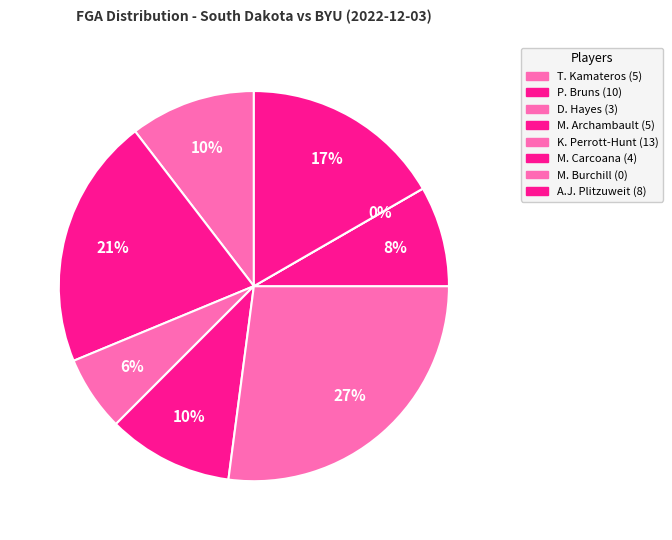

Rank the categories by value from lowest to highest.

M. Burchill, D. Hayes, M. Carcoana, T. Kamateros, M. Archambault, A.J. Plitzuweit, P. Bruns, K. Perrott-Hunt